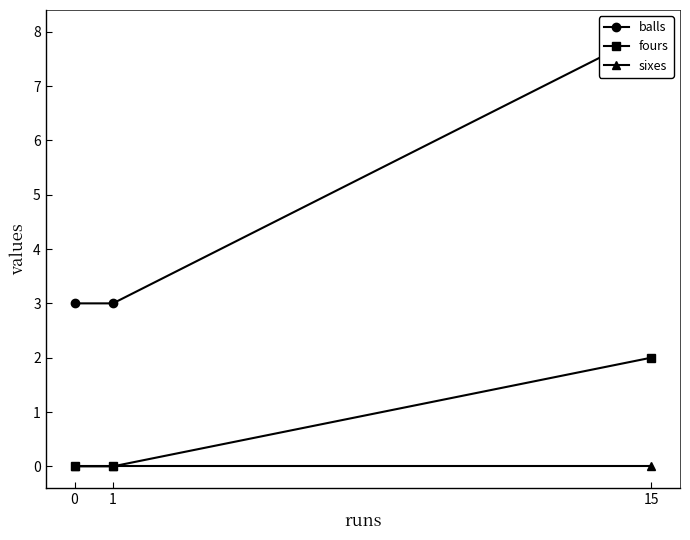

Does the chart display data point markers on the line(s)?

Yes